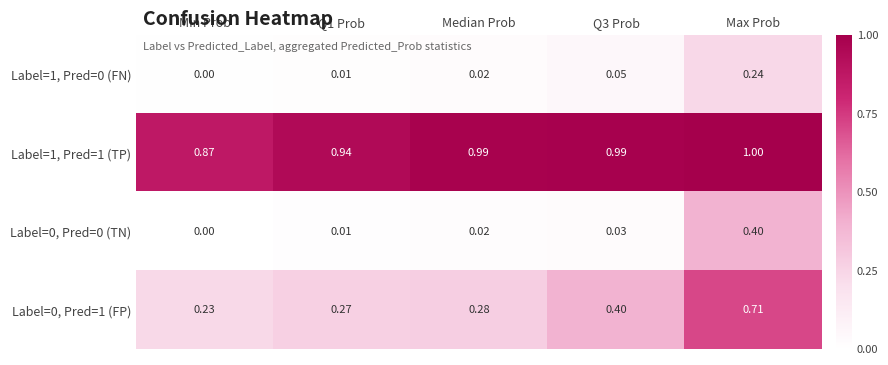

What is the spread (max minus min) of values at Q3 Prob?

1.0